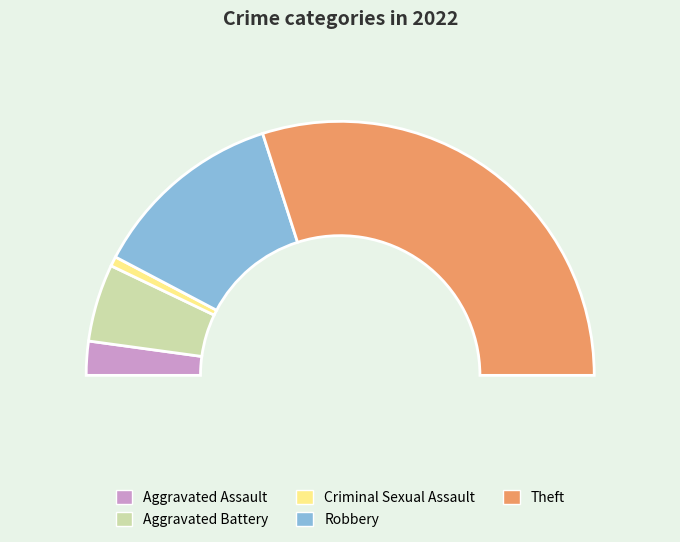

How many slices are in this pie chart?

5